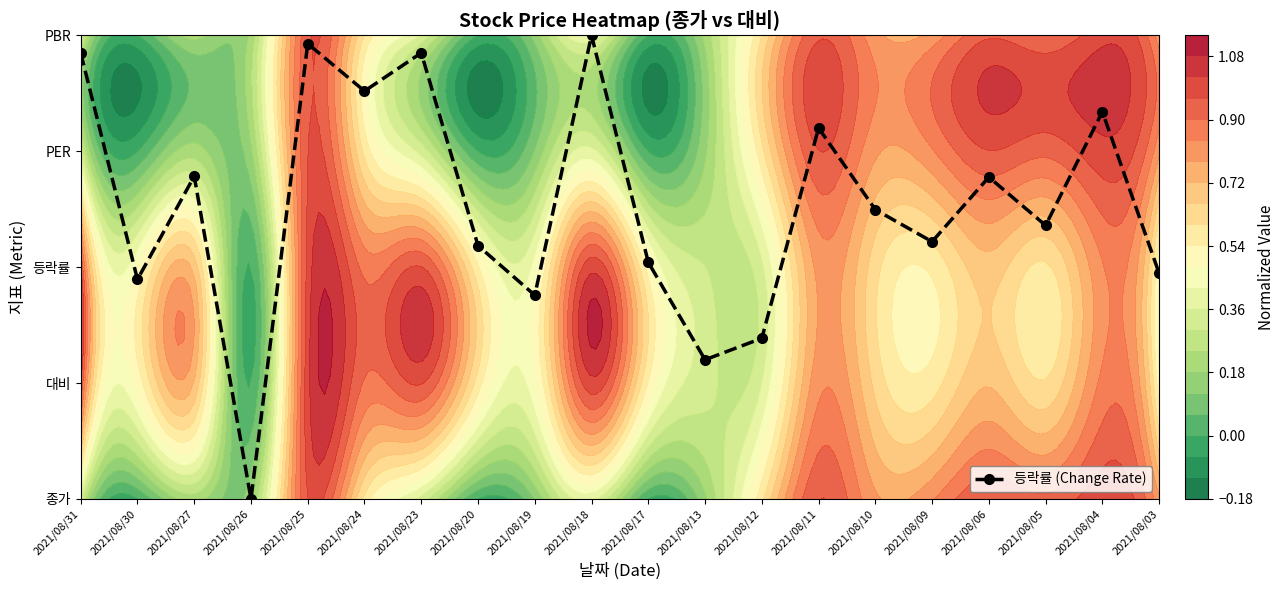

How many data points are above 2?

14